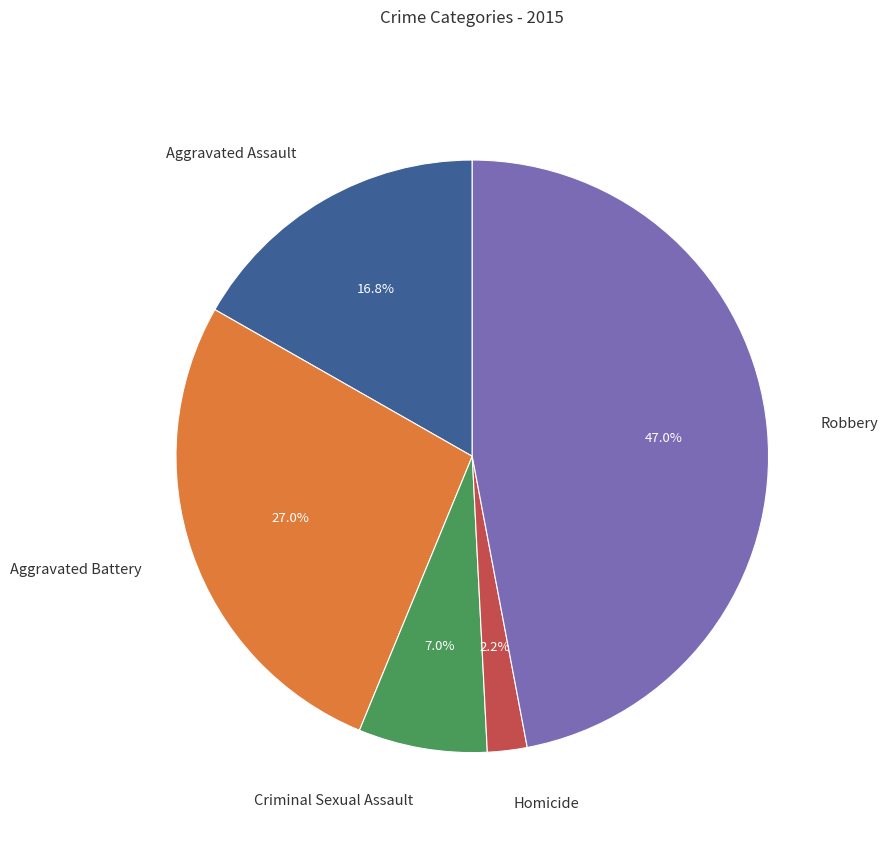

What is the ratio of the value at Robbery to the value at Criminal Sexual Assault?

6.7